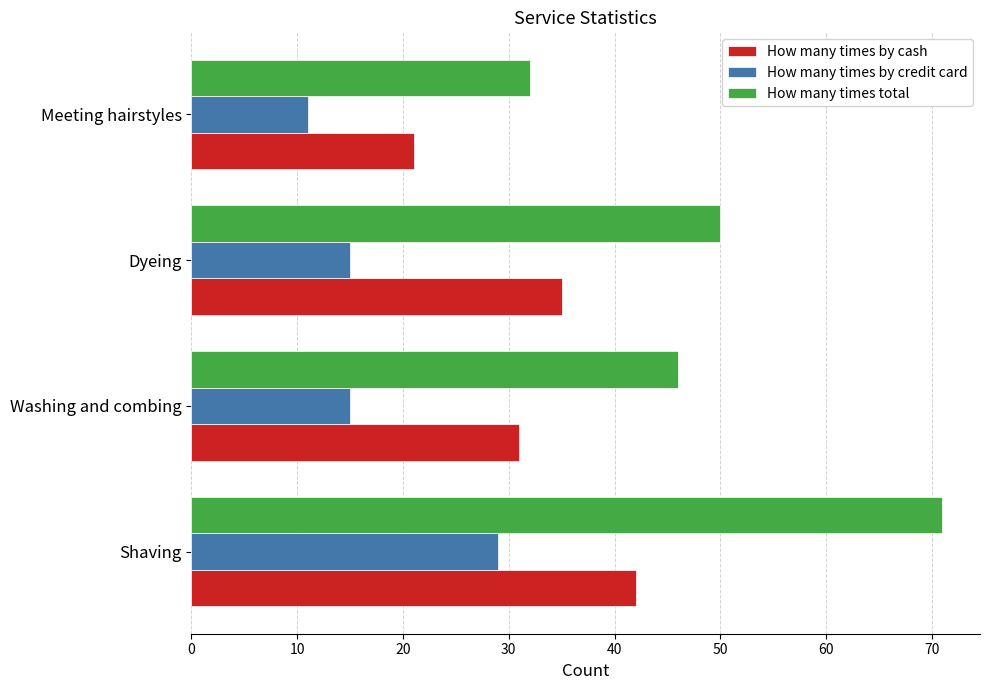

Rank the series at Shaving from highest to lowest value.

How many times total, How many times by cash, How many times by credit card